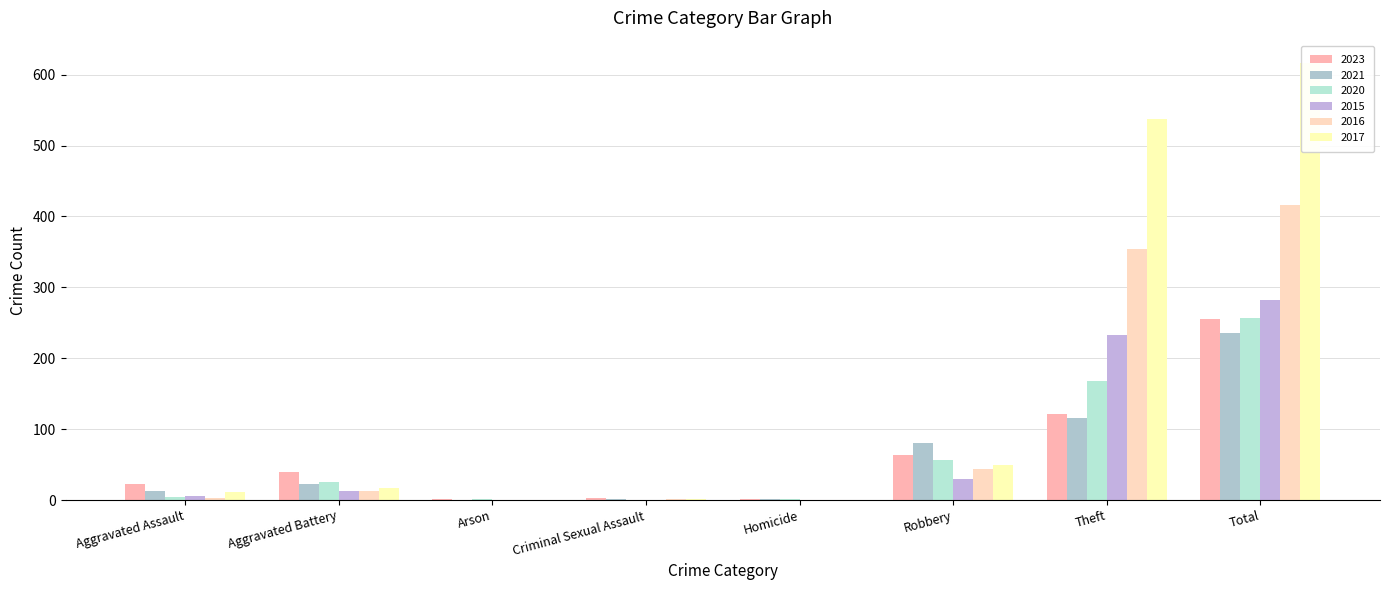

True or false: 2015 has a value of 171 at Arson.

False